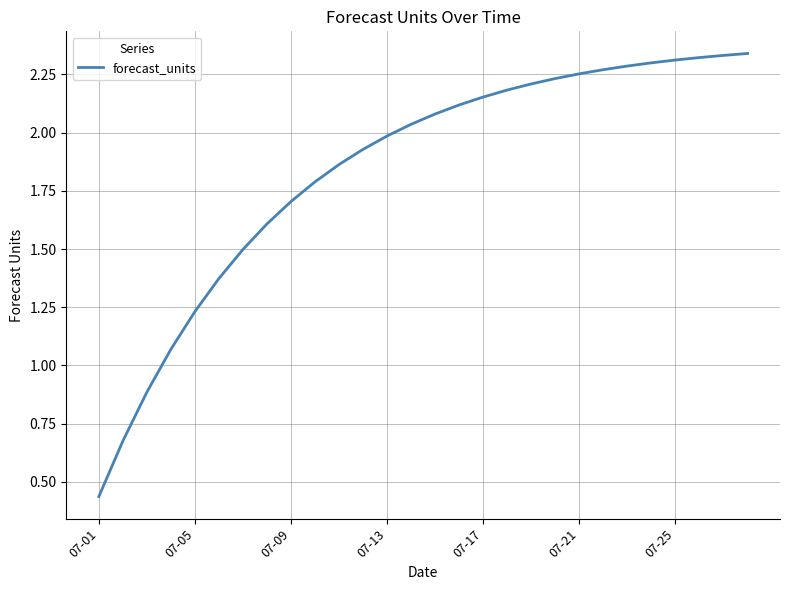

How many lines are shown in the chart?

1